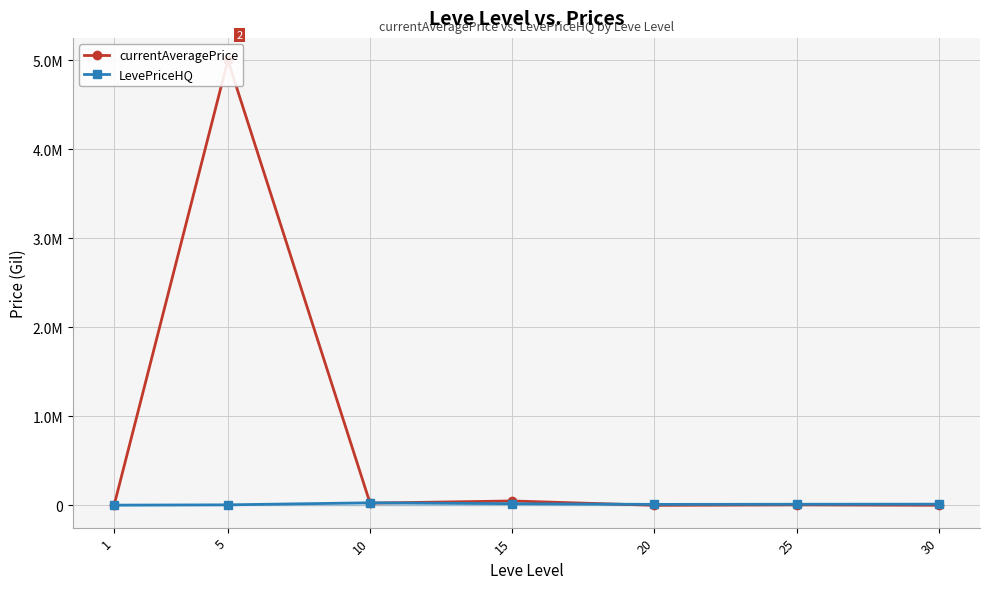

At how many categories does at least one series exceed 2285737?

1